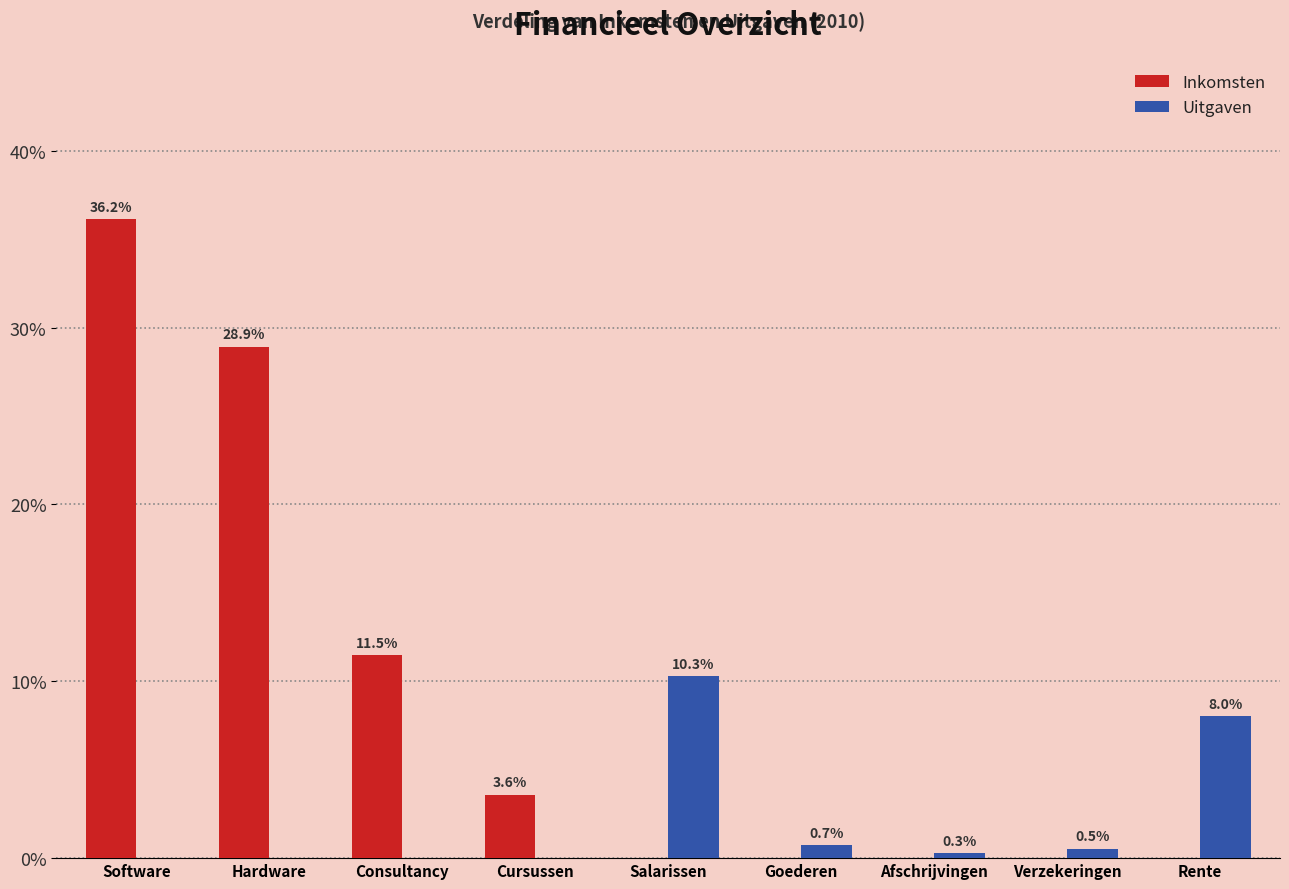

Reading right to left, transcribe all the data shown in this chart.

Inkomsten: Rente=0.0	Verzekeringen=0.0	Afschrijvingen=0.0	Goederen=0.0	Salarissen=0.0	Cursussen=3.6	Consultancy=11.5	Hardware=28.9	Software=36.2
Uitgaven: Rente=8.0	Verzekeringen=0.5	Afschrijvingen=0.3	Goederen=0.7	Salarissen=10.3	Cursussen=0.0	Consultancy=0.0	Hardware=0.0	Software=0.0